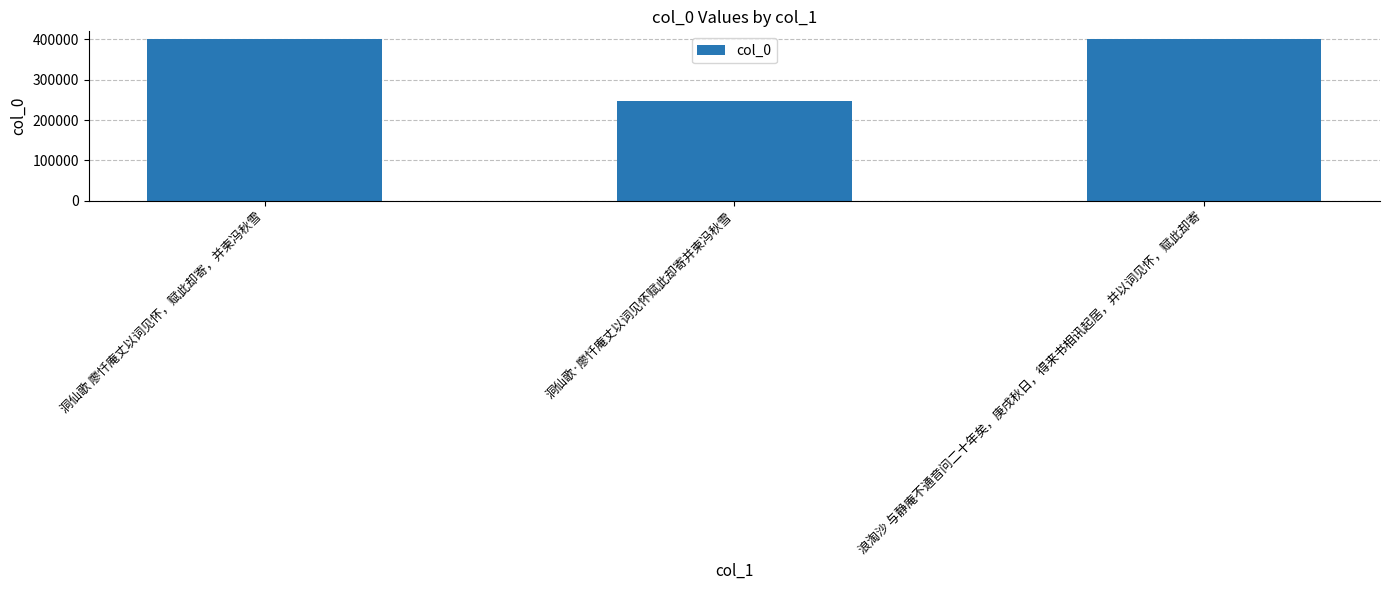

What is the value of the 1st bar from the left?

400096